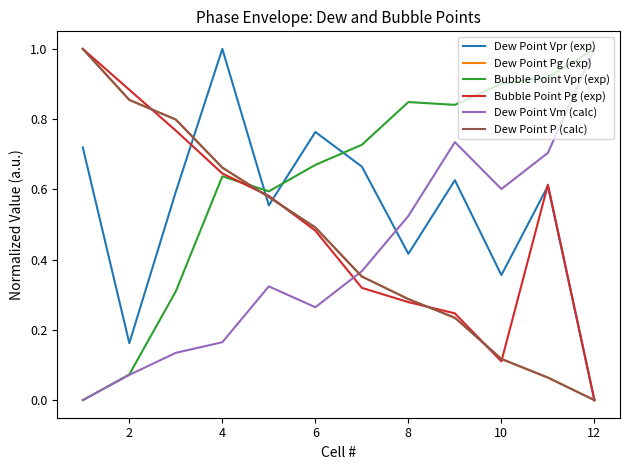

Does the chart display data point markers on the line(s)?

No